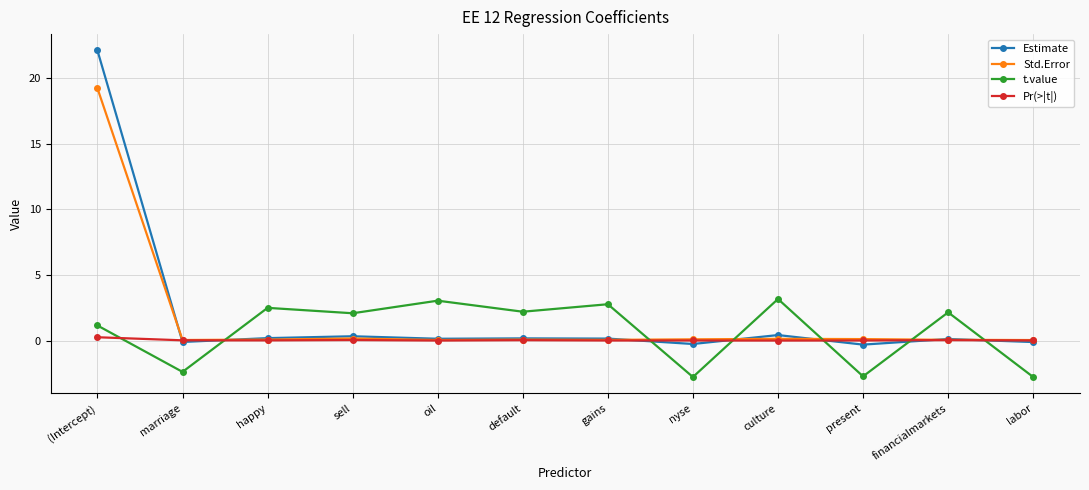

What is the label of the 10th point from the right?

happy